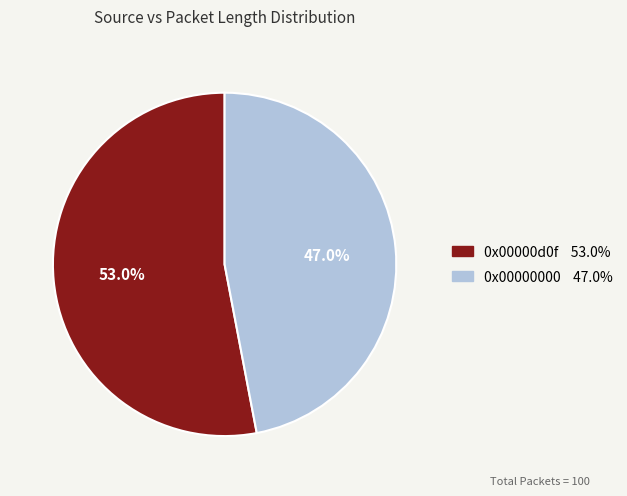

To the nearest percent, what is the combined percentage of 0x00000d0f and 0x00000000?

100%